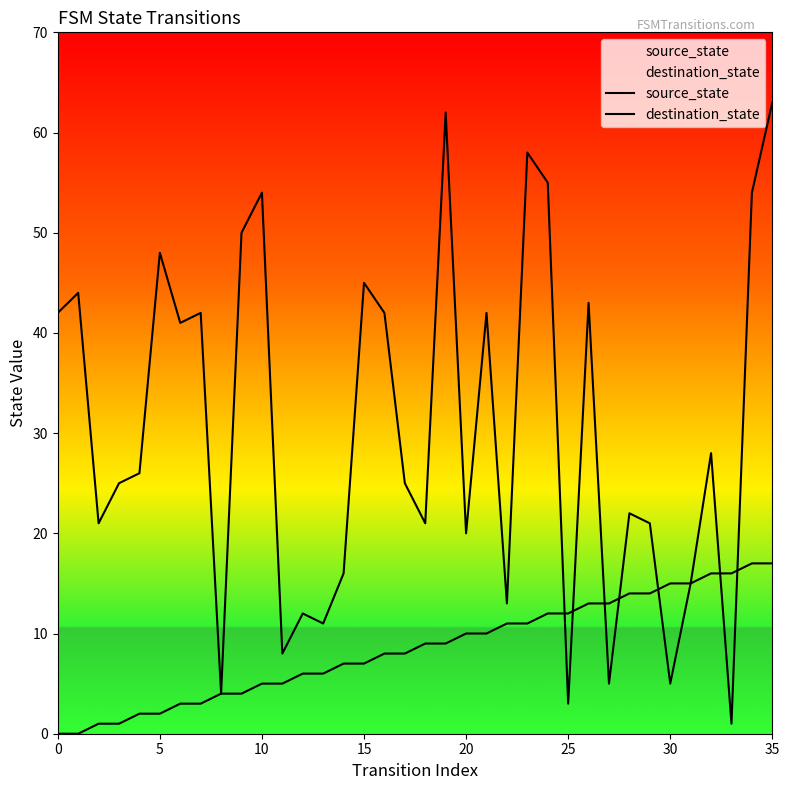

At which category is the sum across all series the highest?

35